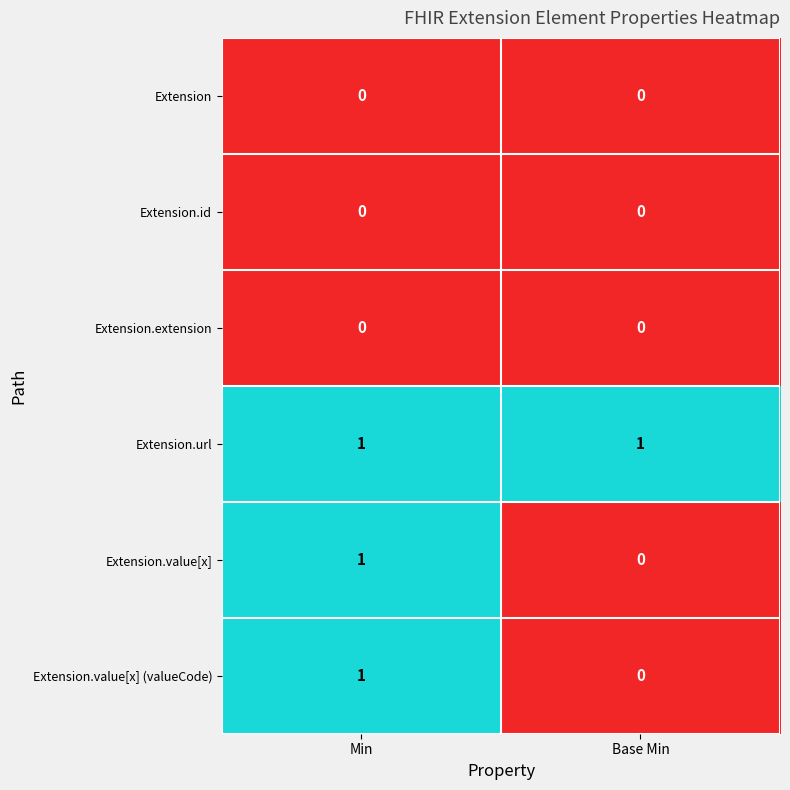

At which label is Extension.value[x] closest to 0?

Base Min